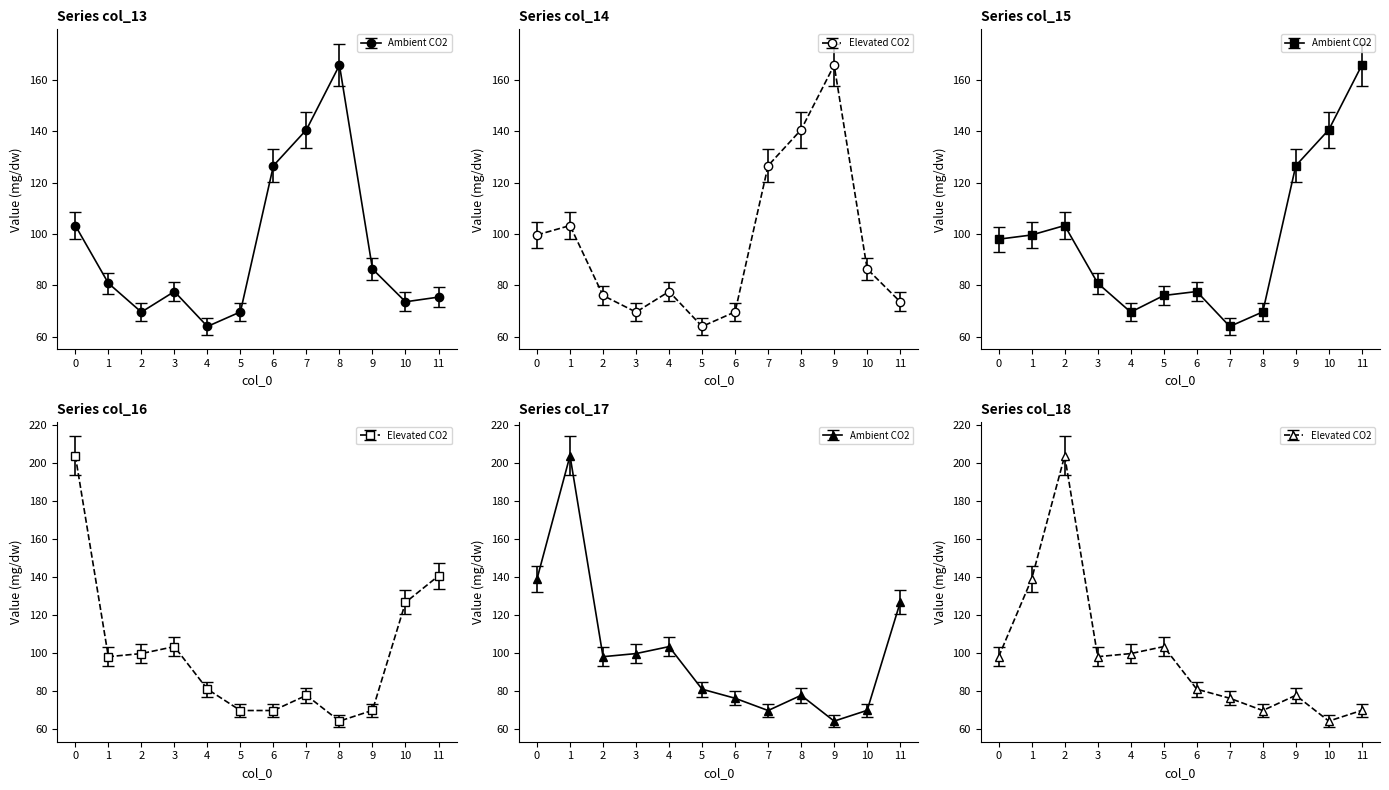

Where is the first local minimum for col_18?

3